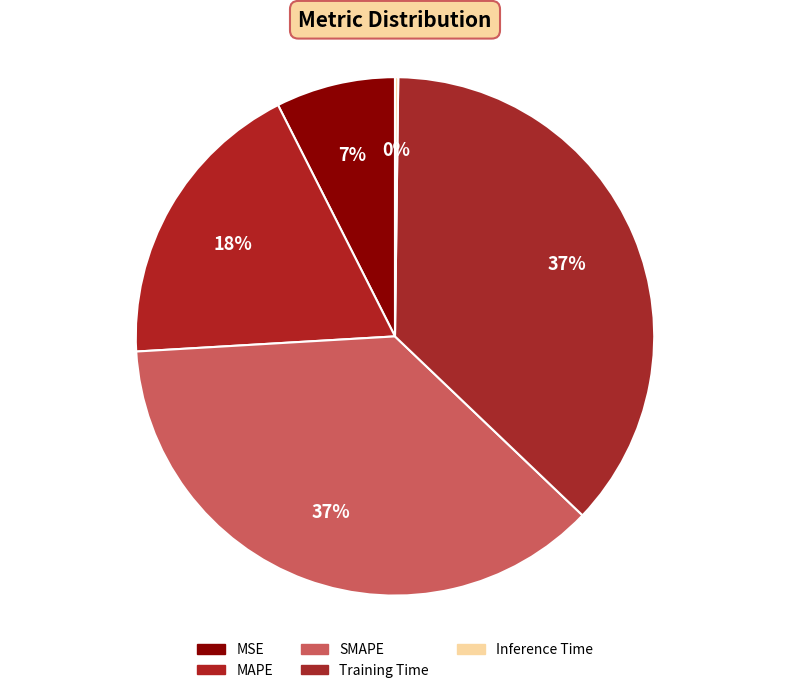

What percentage is the Training Time slice, to the nearest percent?

37%